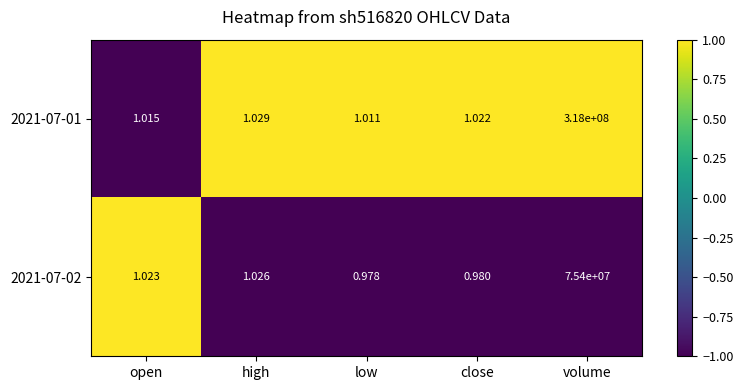

At which category is the sum across all series the highest?

volume